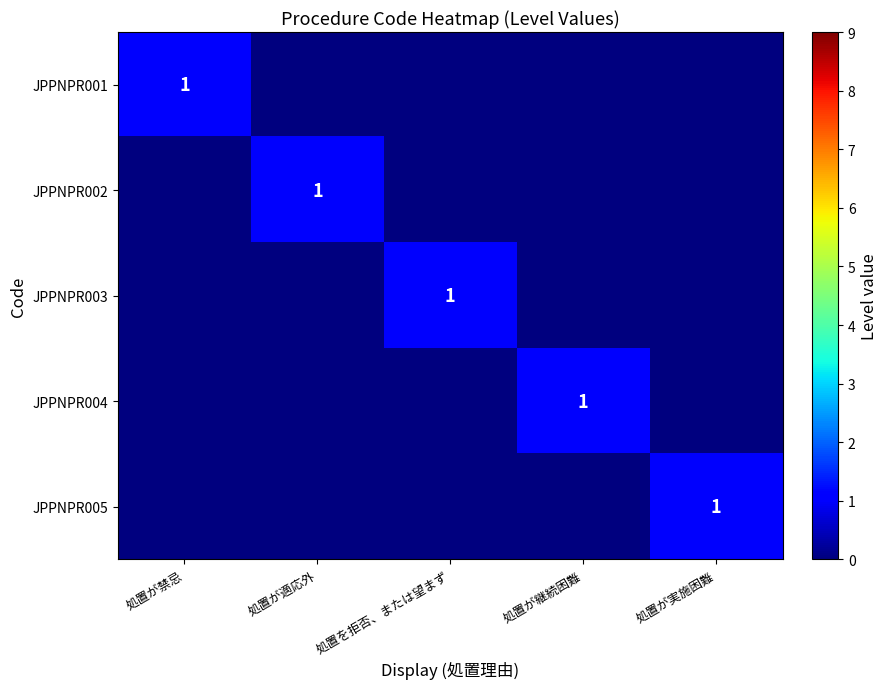

The JPPNPR005 series shows 2 at 処置が実施困難. True or false?

False